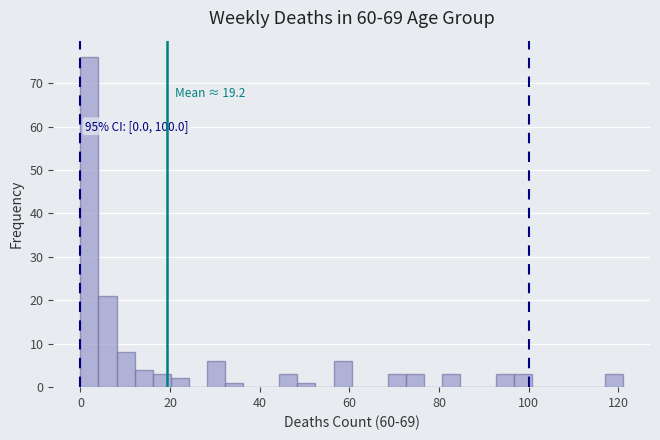

Read against the x-axis, roughly where is the centre of the tallest bar?

2